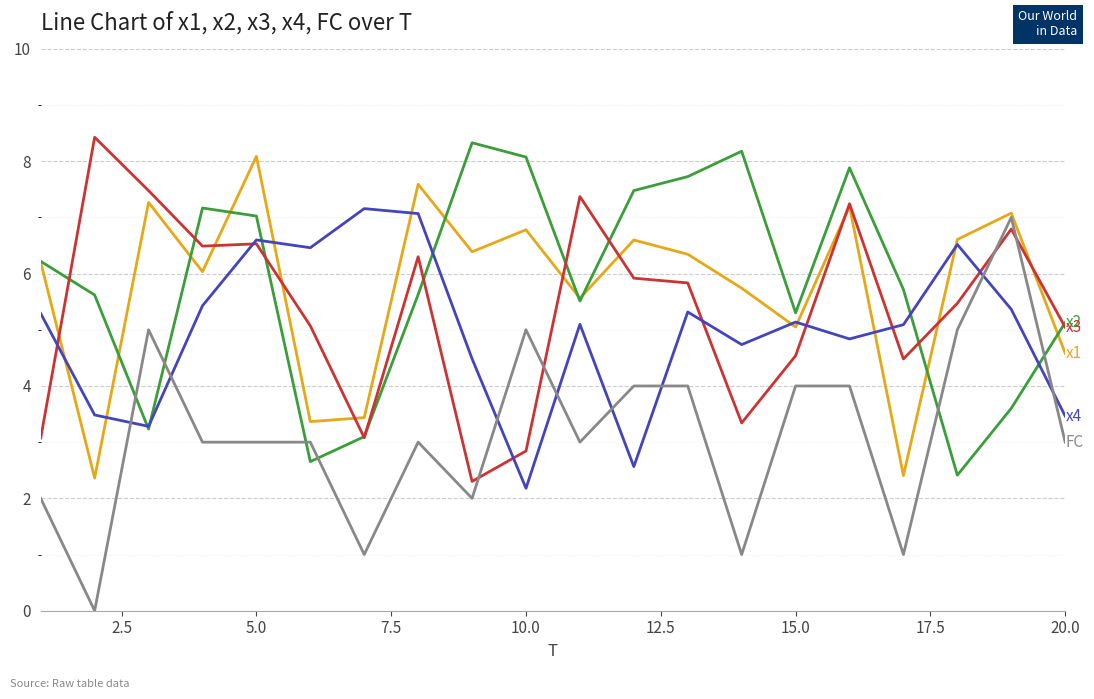

What is the maximum value shown in the chart?

8.4